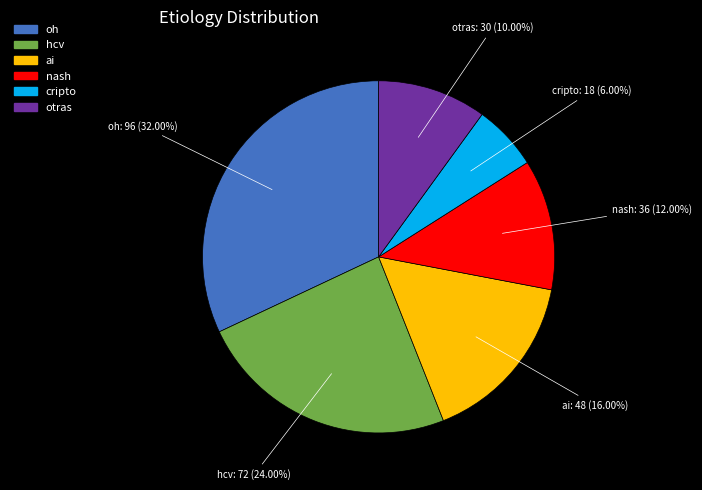

Is there any slice that represents more than half of the pie?

No